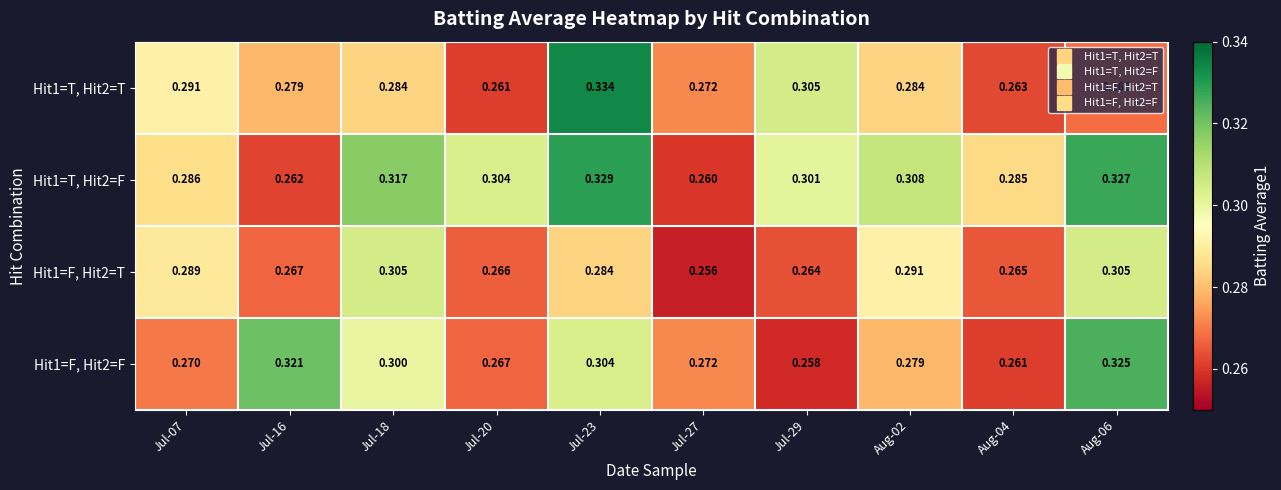

At Aug-06, list the series in order from smallest to largest.

Hit1=T, Hit2=T, Hit1=F, Hit2=T, Hit1=F, Hit2=F, Hit1=T, Hit2=F